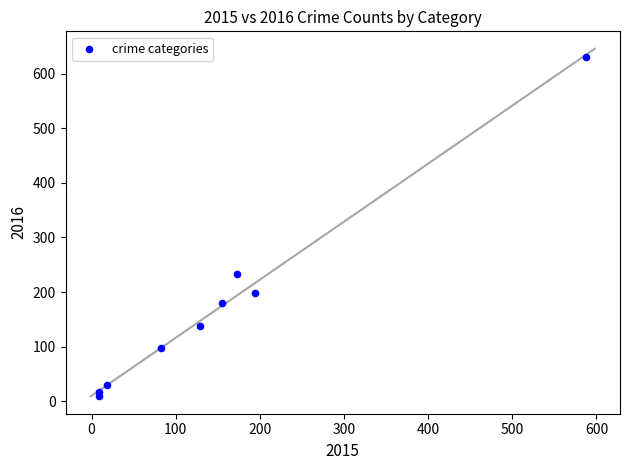

What Y value in the scatter plot is closest to 320?

233